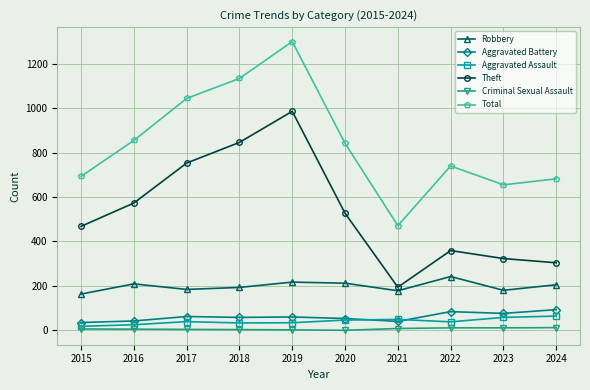

Which series has the largest total across all categories?

Total